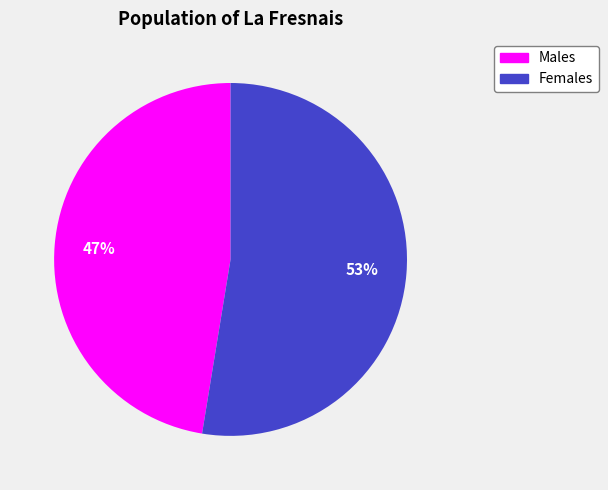

Is there any slice that represents more than half of the pie?

Yes